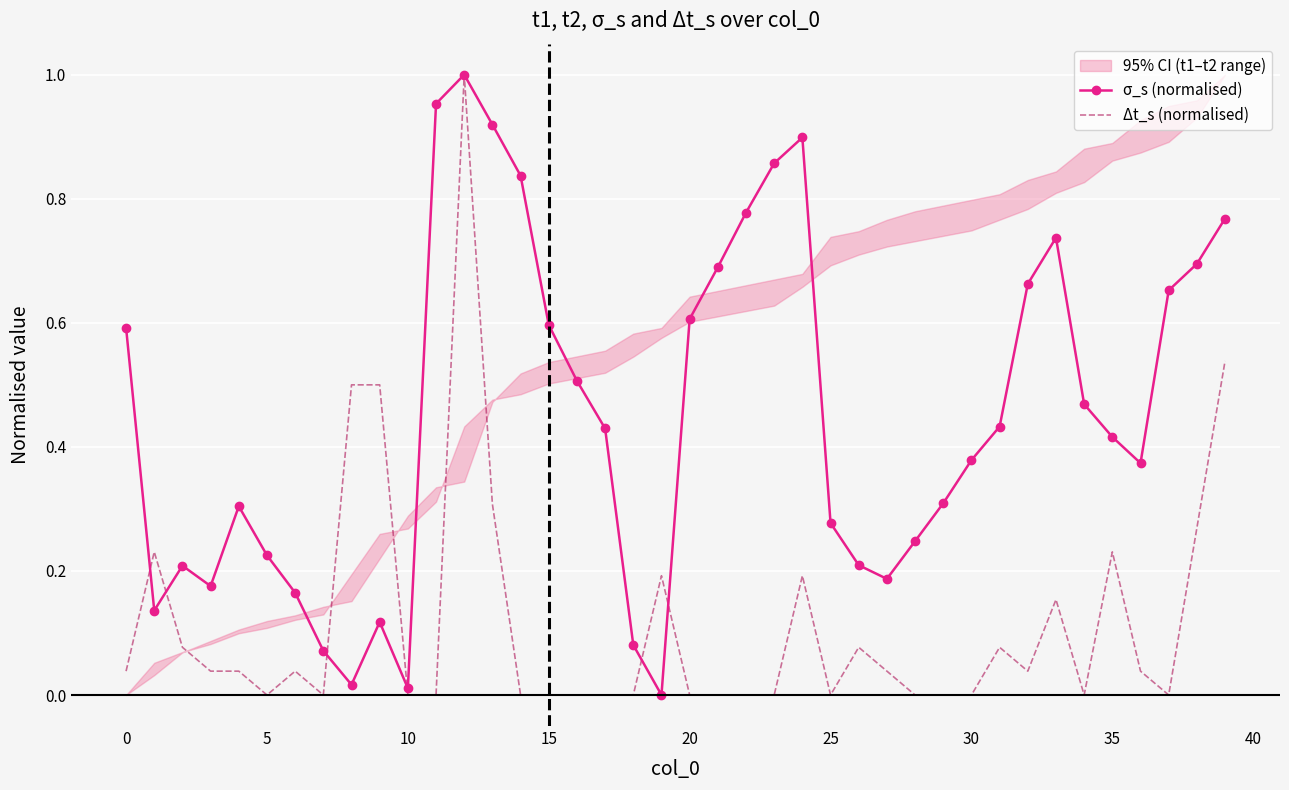

Is it true that Δt_s (normalised) equals 0.5 at 39?

True